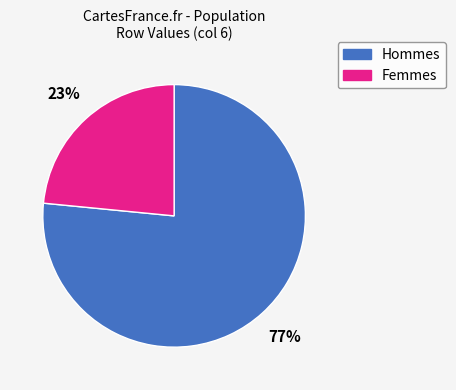

Is there a majority slice in this chart?

Yes